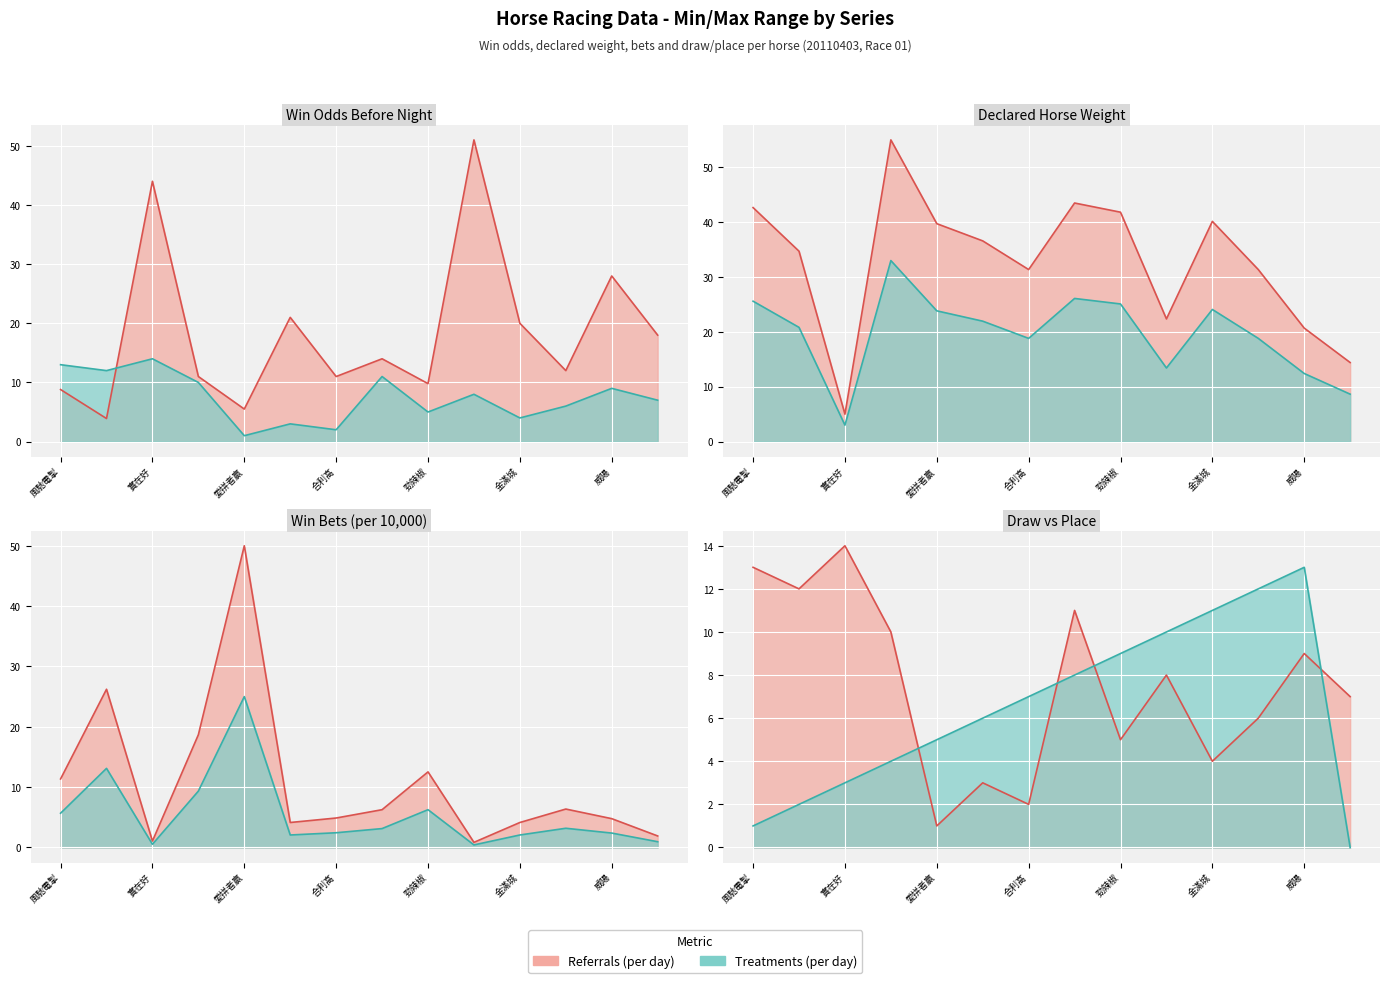

At which category is the sum across all series the highest?

愛拼者贏